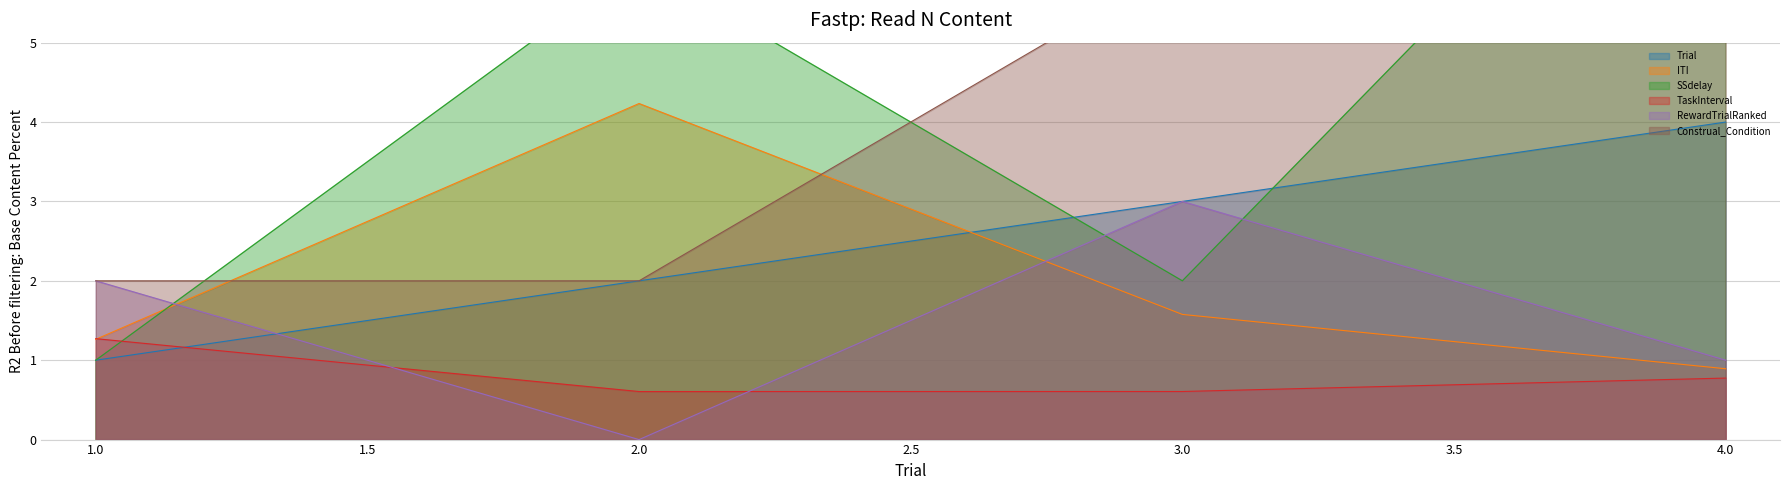

How many interior local valleys does the SSdelay series have?

1